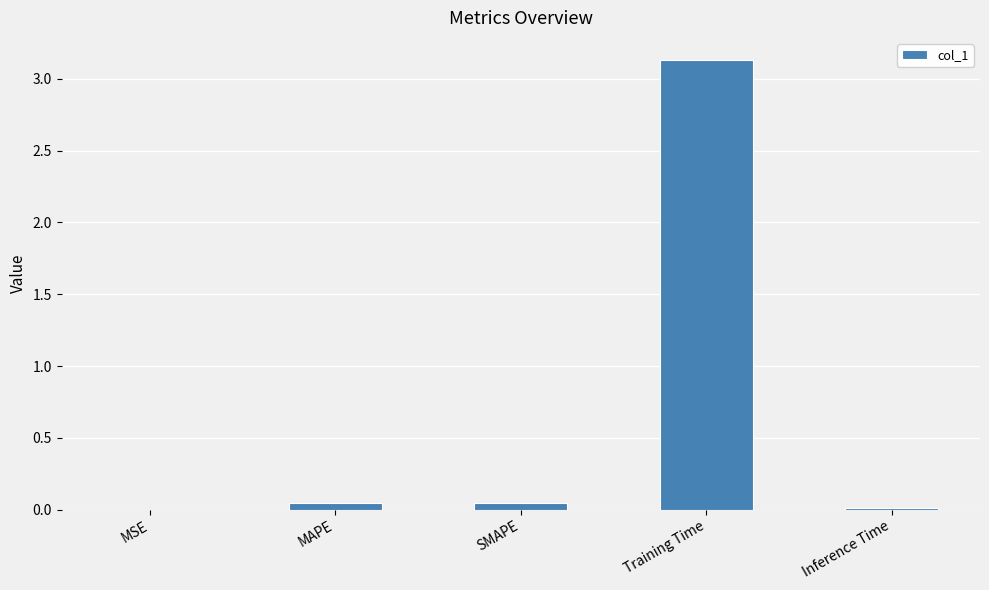

At which category does the chart reach its peak across all series?

Training Time